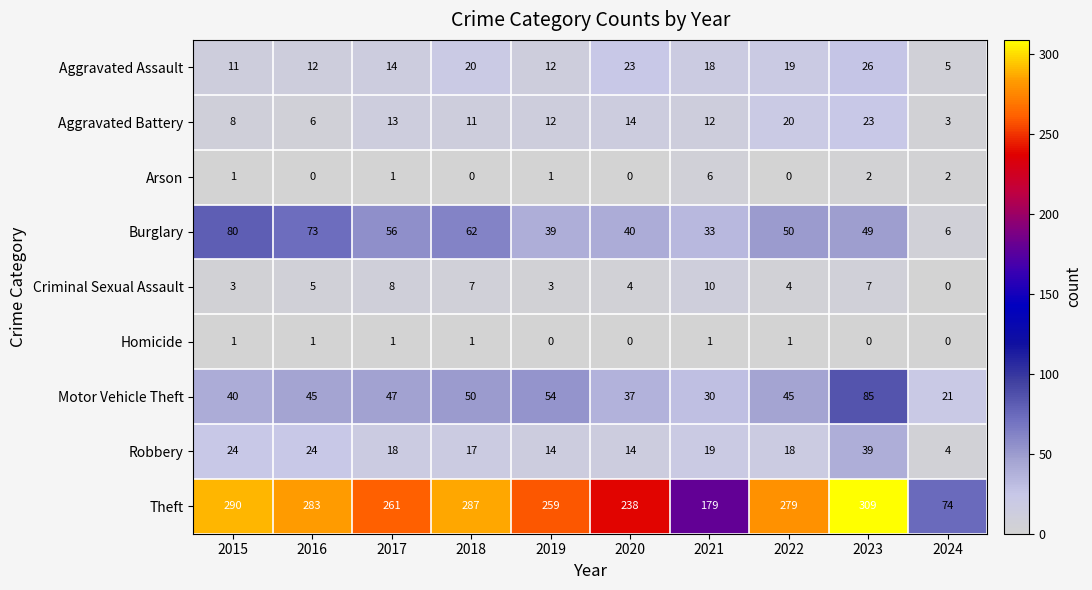

At which label is Burglary closest to 43?

2020